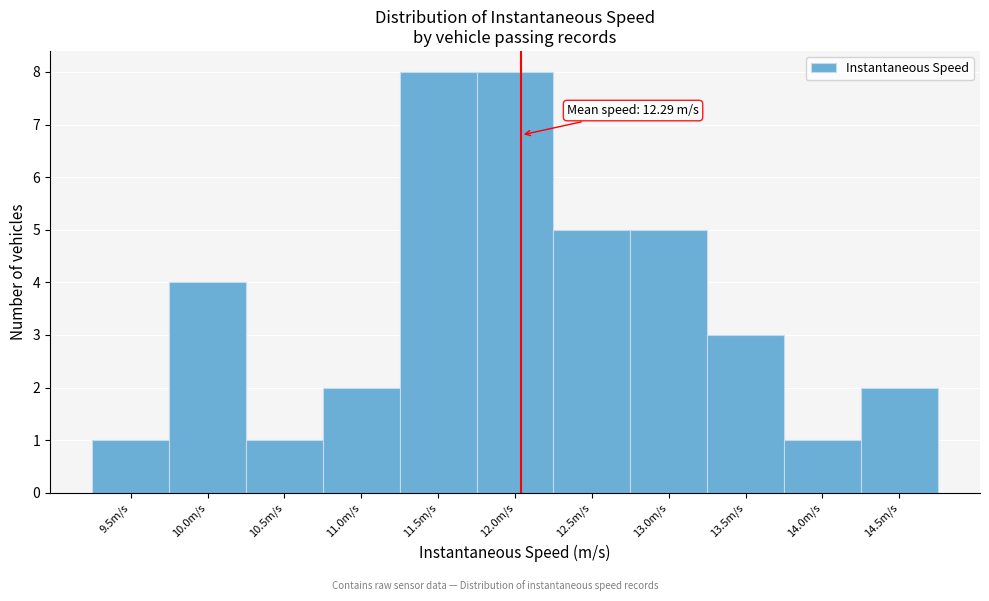

Reading left to right, list all the values displayed in this chart.

9.5m/s=1	10.0m/s=4	10.5m/s=1	11.0m/s=2	11.5m/s=8	12.0m/s=8	12.5m/s=5	13.0m/s=5	13.5m/s=3	14.0m/s=1	14.5m/s=2